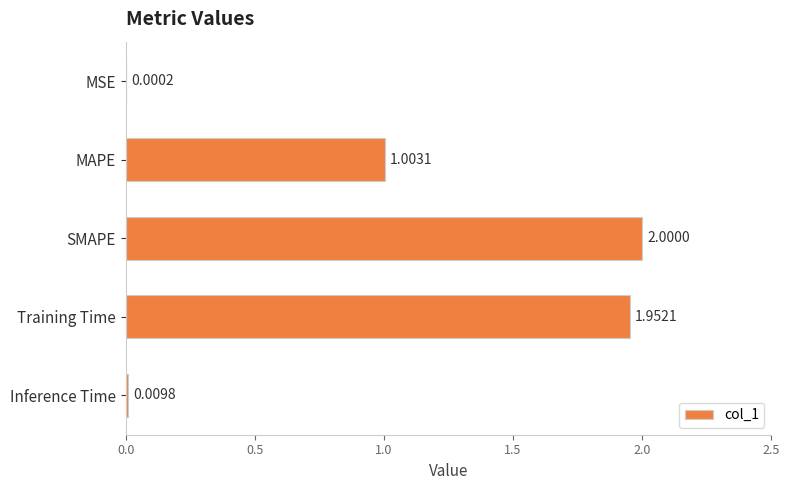

What is the average value?

1.0